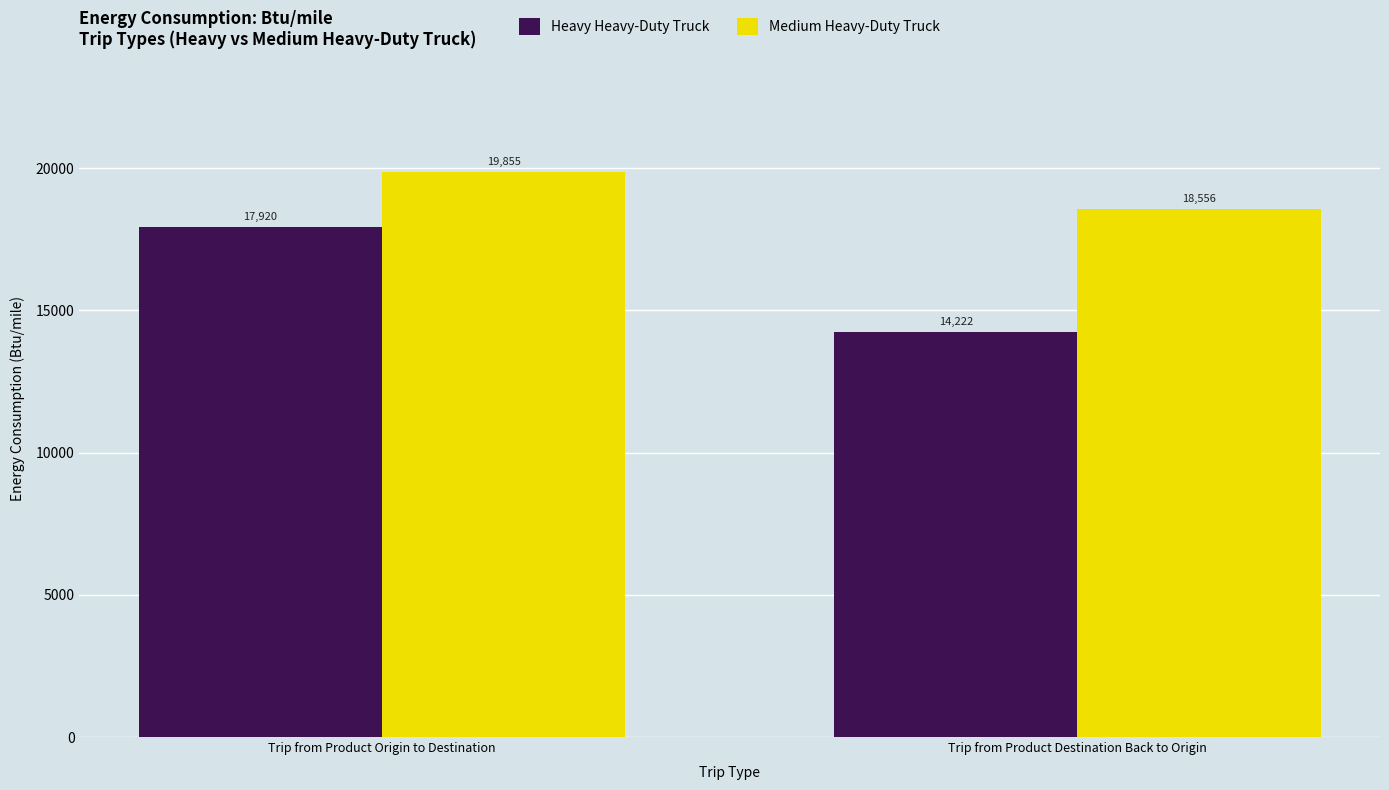

What is the value of the Medium Heavy-Duty Truck bar at the 2nd from the left?

18556.4